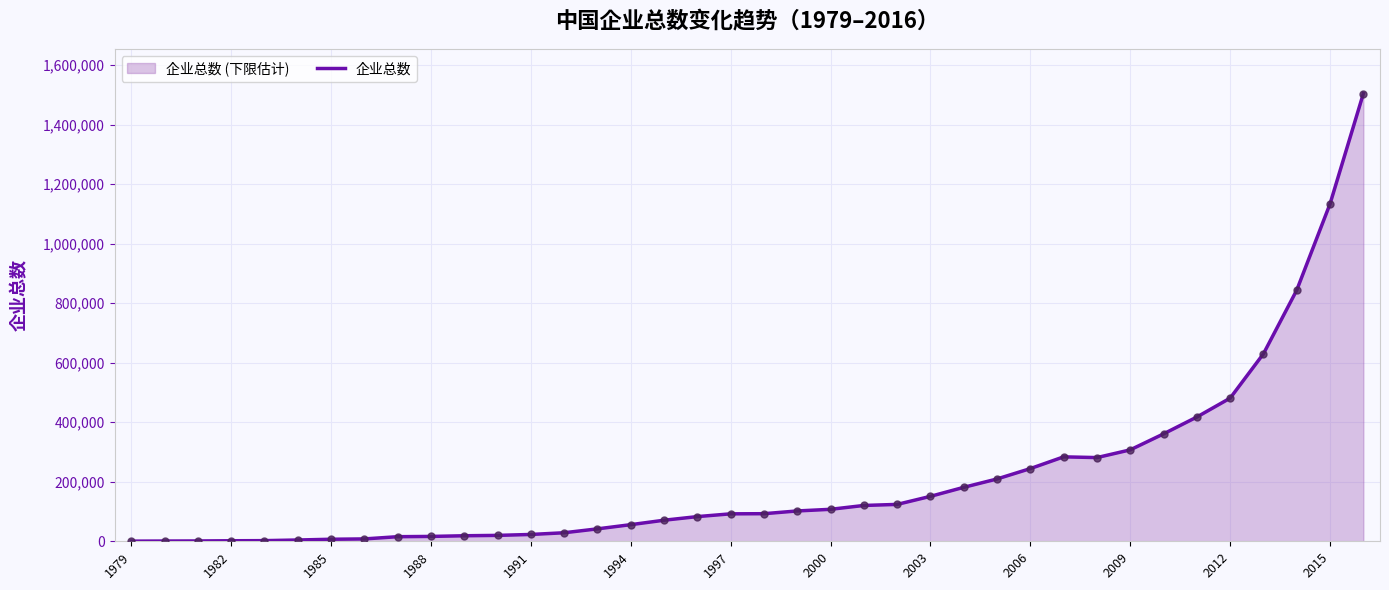

What is the difference between the maximum and minimum values?

1503754